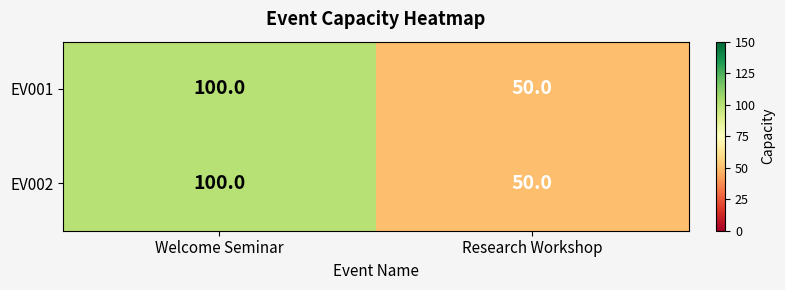

What is the total value across all series at Research Workshop?

100